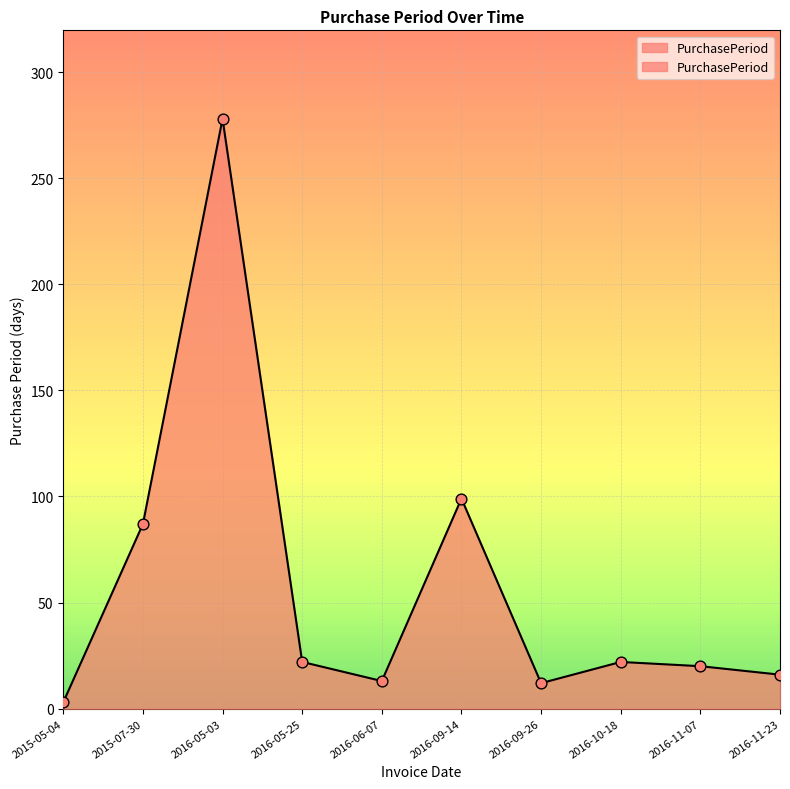

What is the change in value from 2015-07-30 to 2016-09-14?

+12